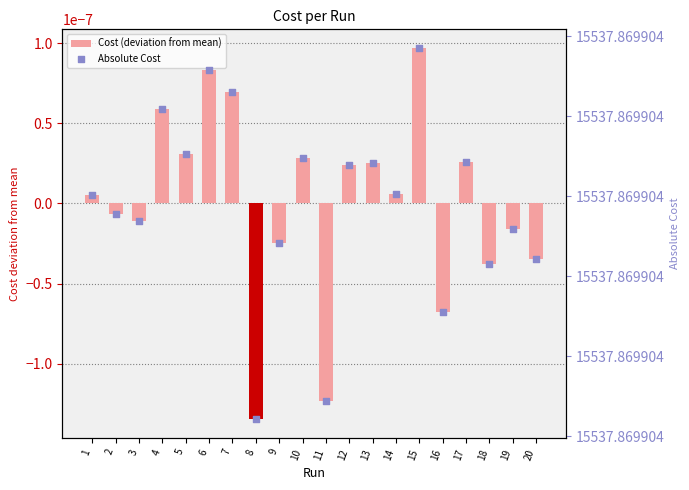

Which series has the largest total across all categories?

Absolute Cost